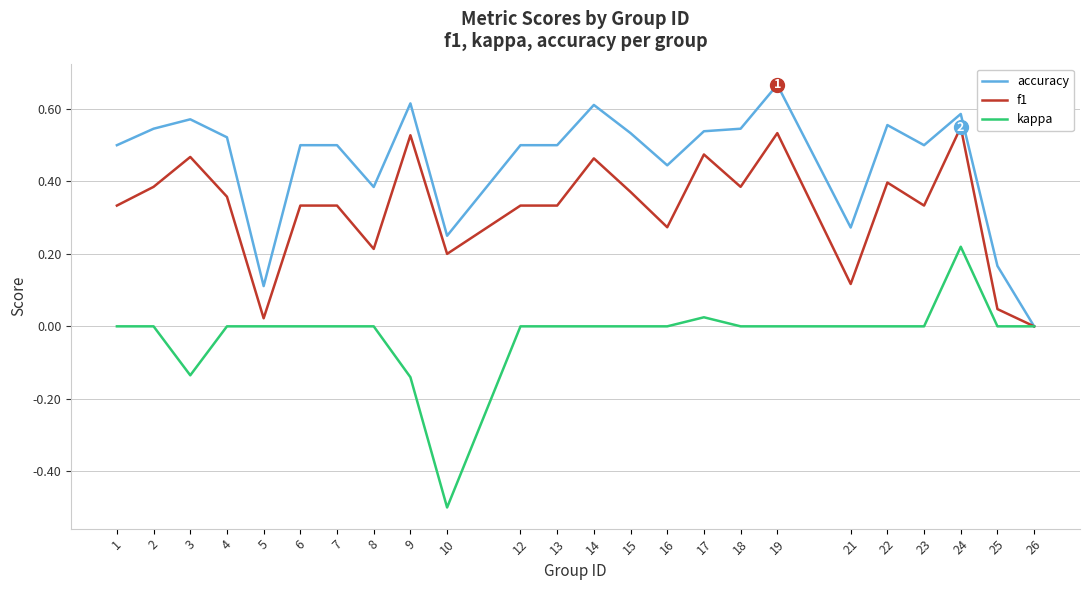

Which series has the largest total across all categories?

accuracy